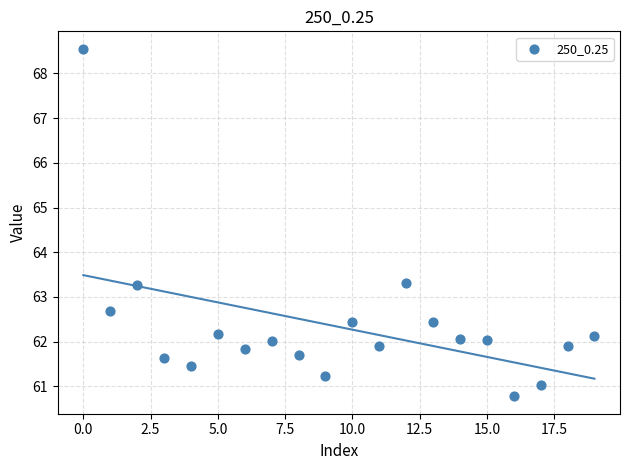

What is the range of Y values (max minus min)?

7.8